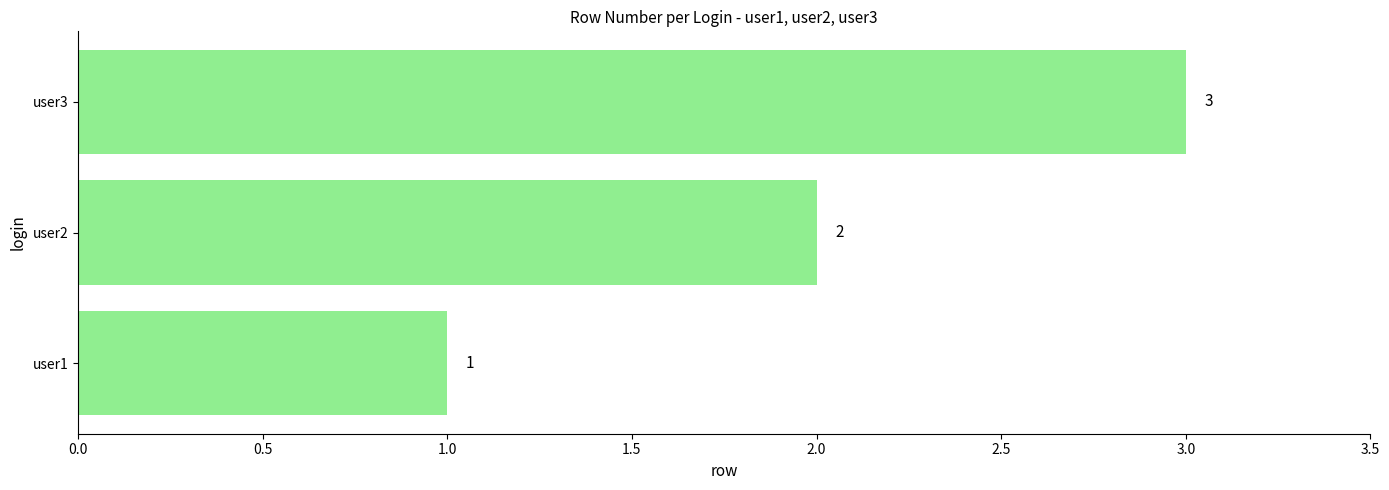

What is the sum of the values at user3 and user1?

4